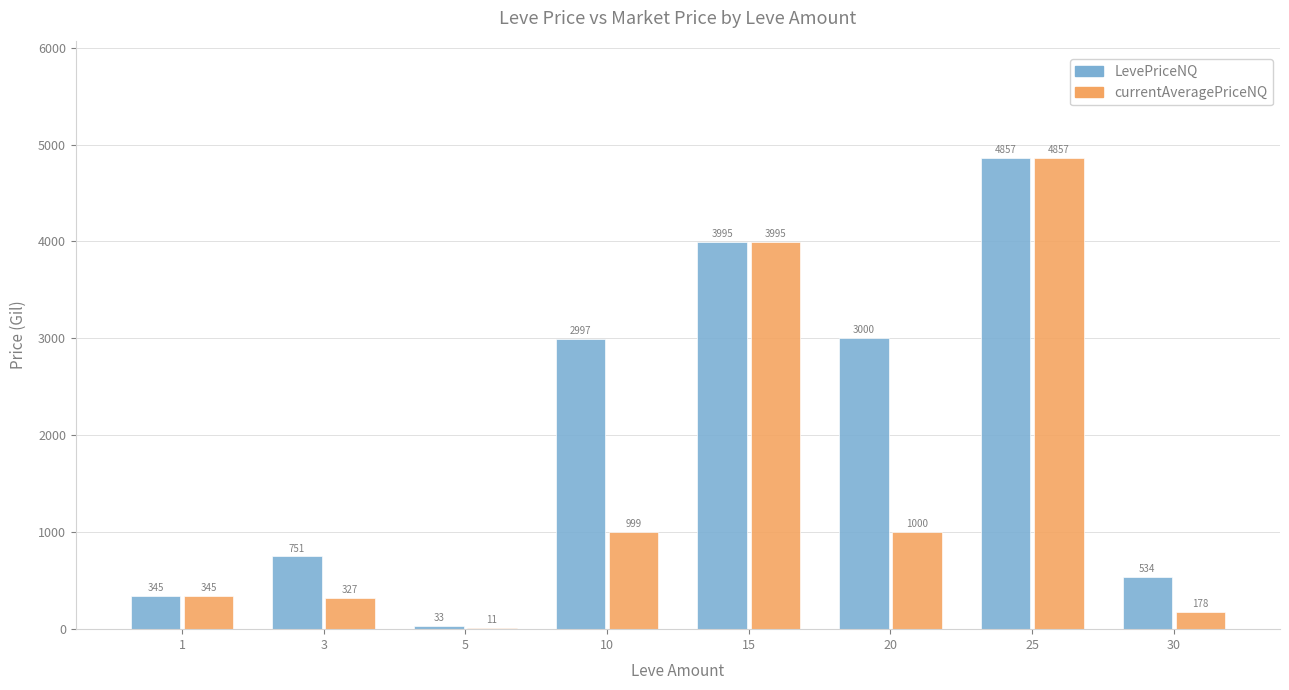

How many distinct data groups are displayed?

2